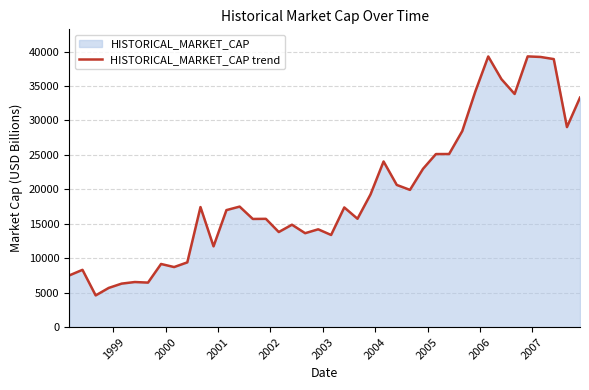

What is the minimum value shown in the chart?

4594.0